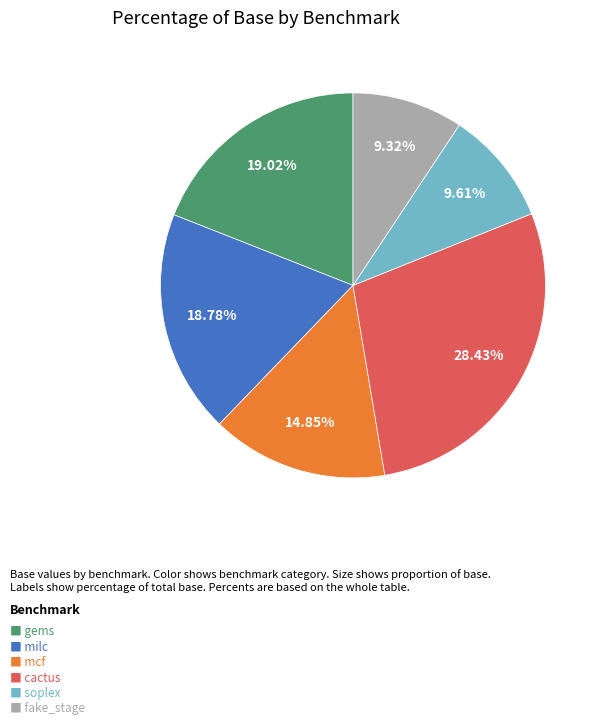

Does any single category account for the majority?

No